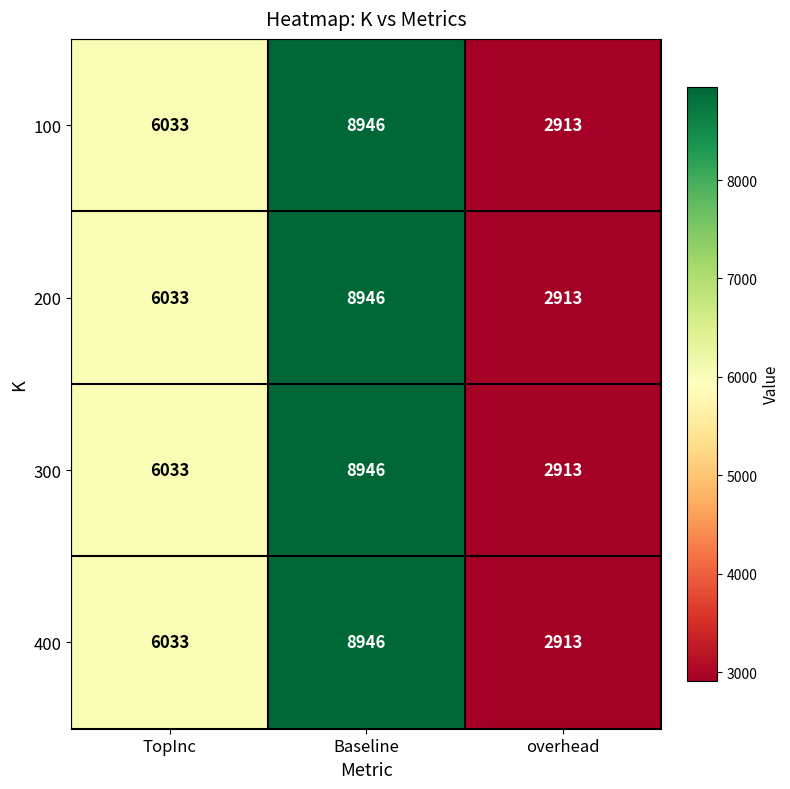

What is the total value across all series at Baseline?

35784